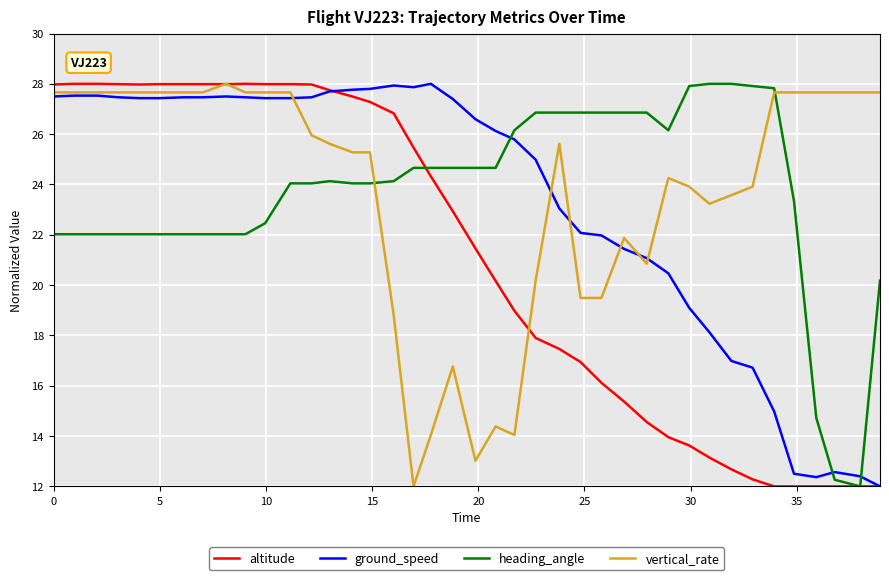

What is the maximum value shown in the chart?

28.0